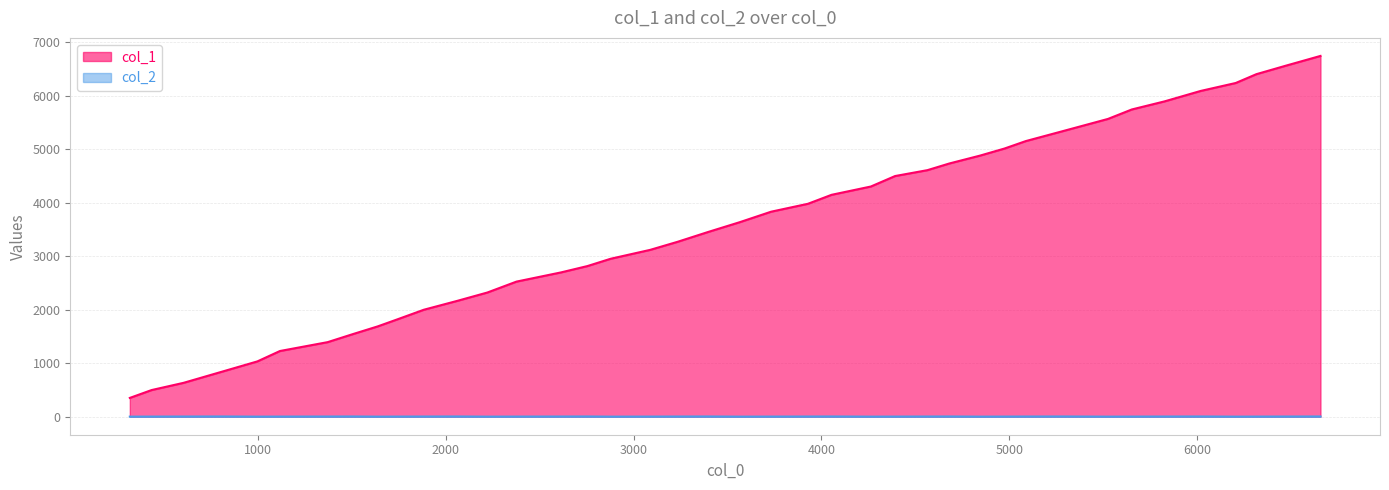

List the series in order of their peak value, highest first.

col_1, col_2